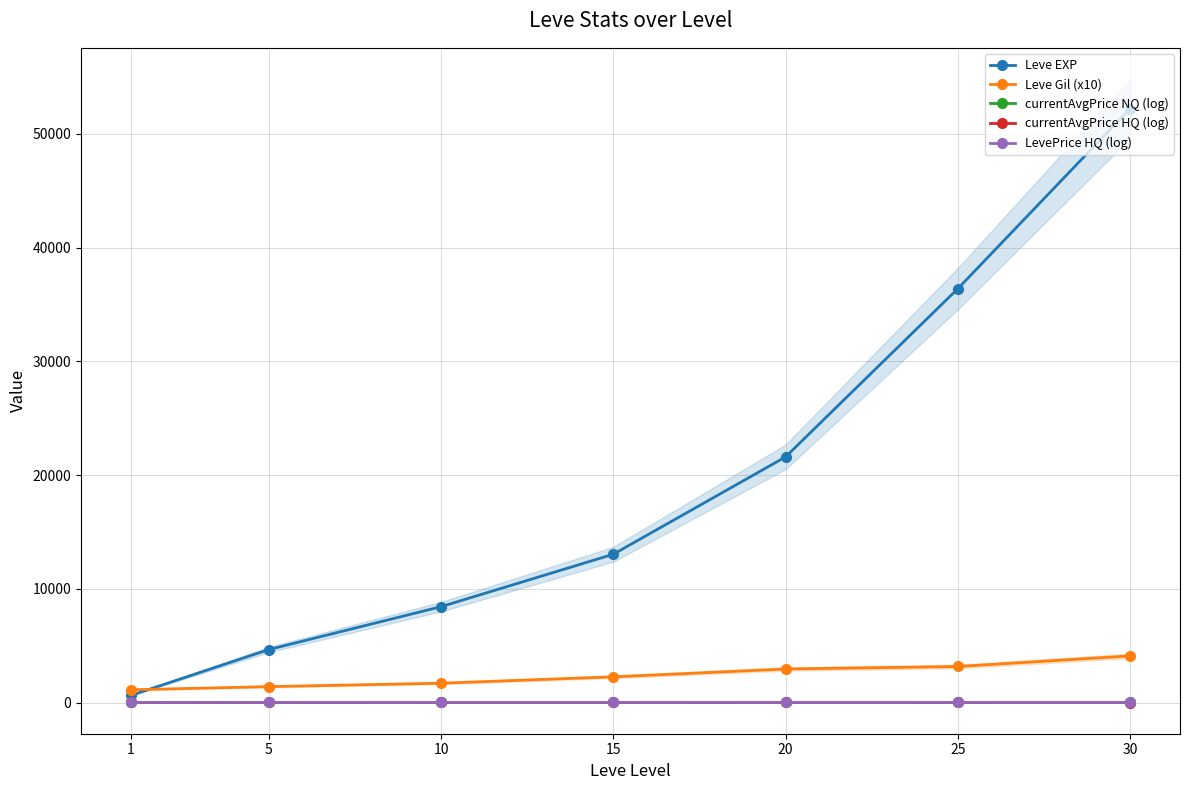

What is the lowest value of the Leve Gil (x10) series?

1120.0